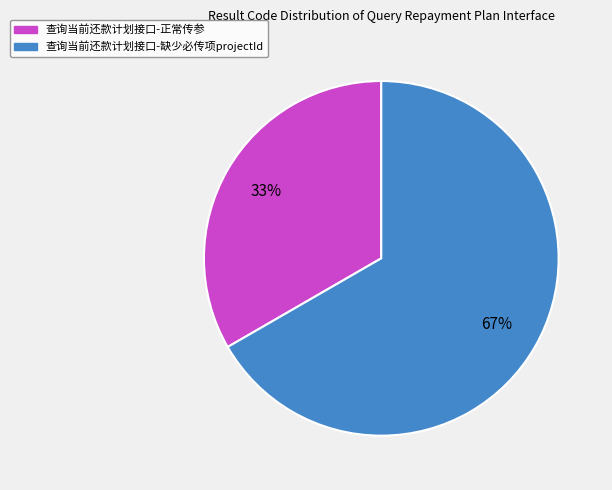

To the nearest percent, what is the average slice percentage?

50%